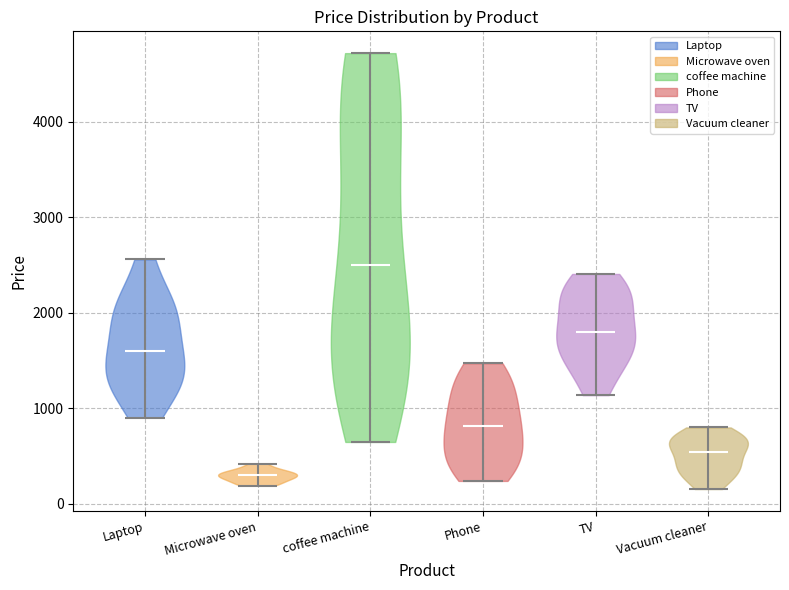

Reading left to right, read every violin against the y-axis: where its median line is, and the lowest and highest points it reaches. The values are not printed on the chart, so give them approximately, as read against the axis.

Laptop: median line 1600, lowest point 900, highest point 2600
Microwave oven: median line 300, lowest point 200, highest point 400
coffee machine: median line 2500, lowest point 600, highest point 4700
Phone: median line 800, lowest point 200, highest point 1500
TV: median line 1800, lowest point 1100, highest point 2400
Vacuum cleaner: median line 500, lowest point 200, highest point 800